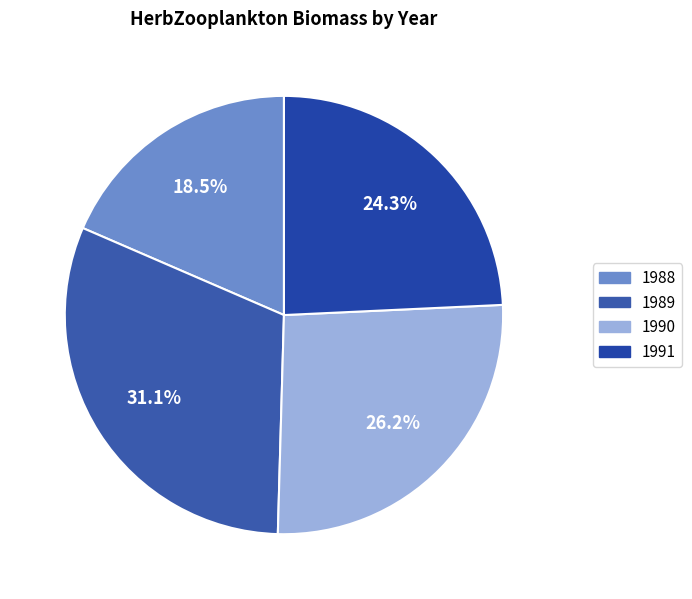

The 1990 slice represents 16% of the pie. True or false?

False